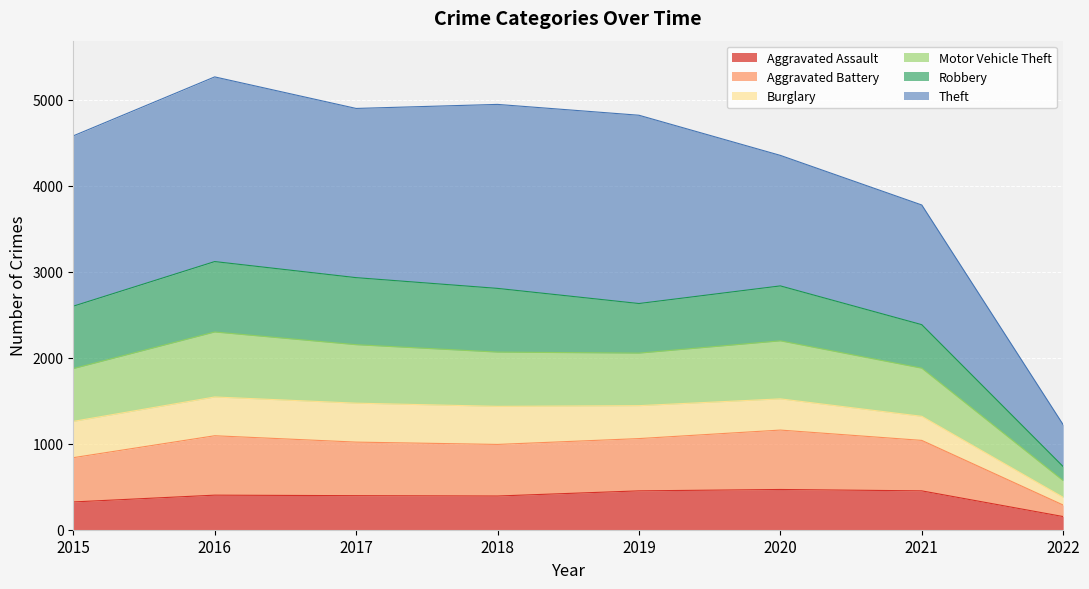

True or false: Aggravated Battery has more than 1 points higher than both neighbors.

True